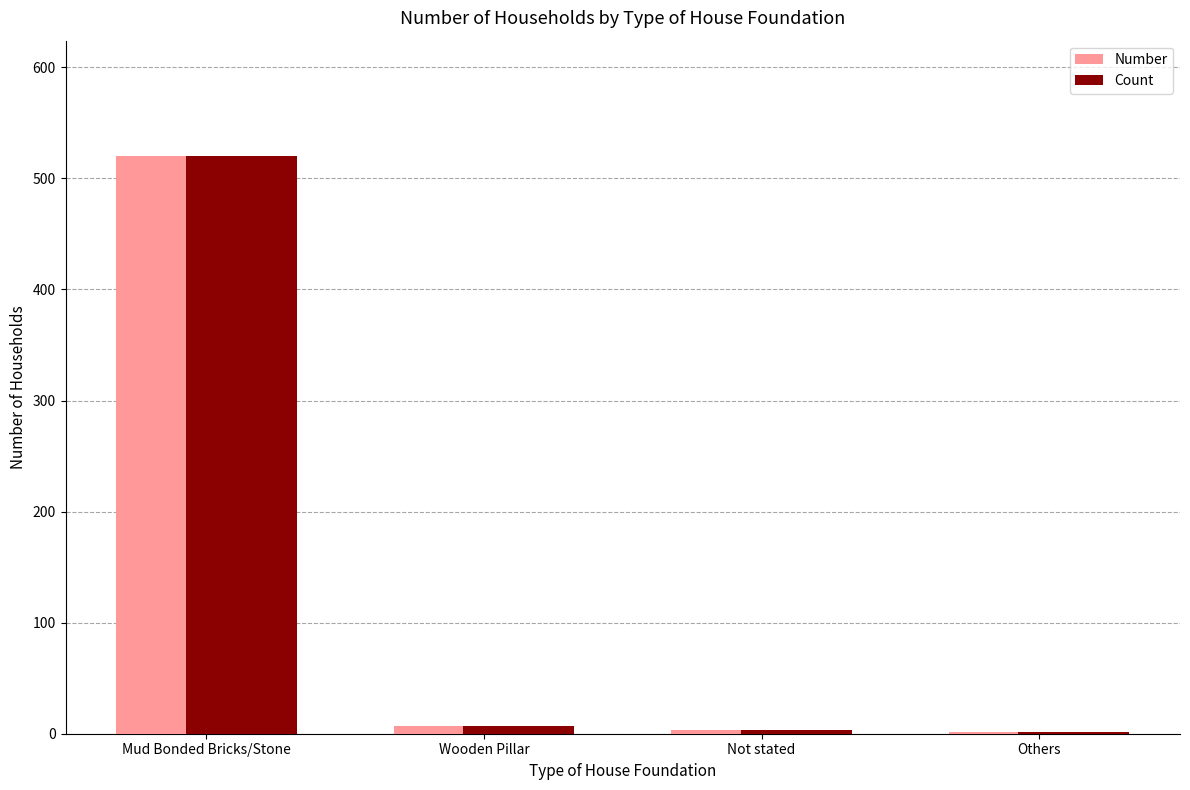

Is the value of Count at Others greater than the value of Number at Mud Bonded Bricks/Stone?

No